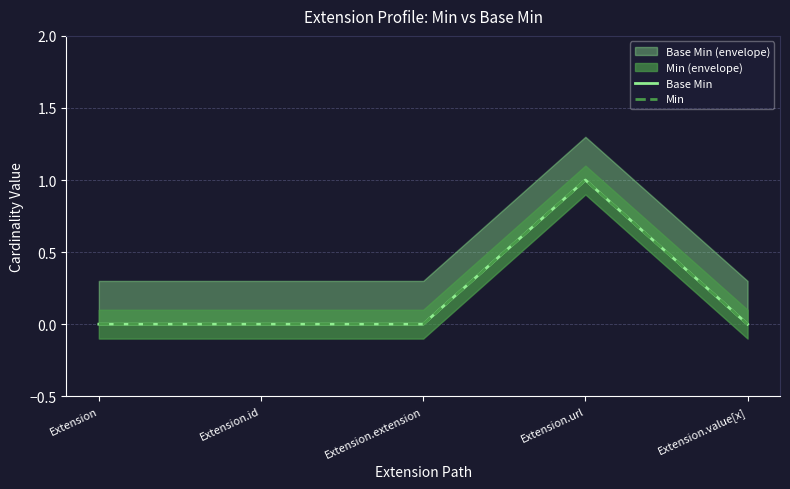

At which label is Base Min closest to 0?

Extension